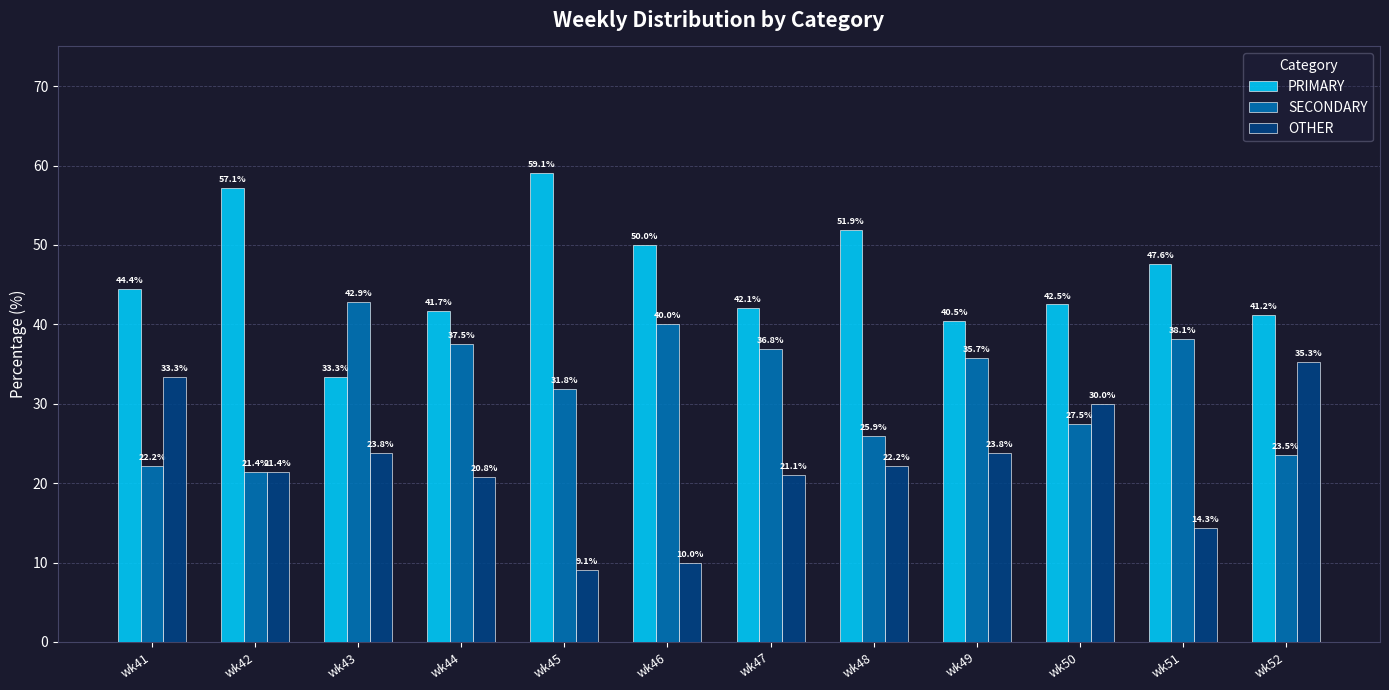

What is the maximum value for OTHER?

35.3